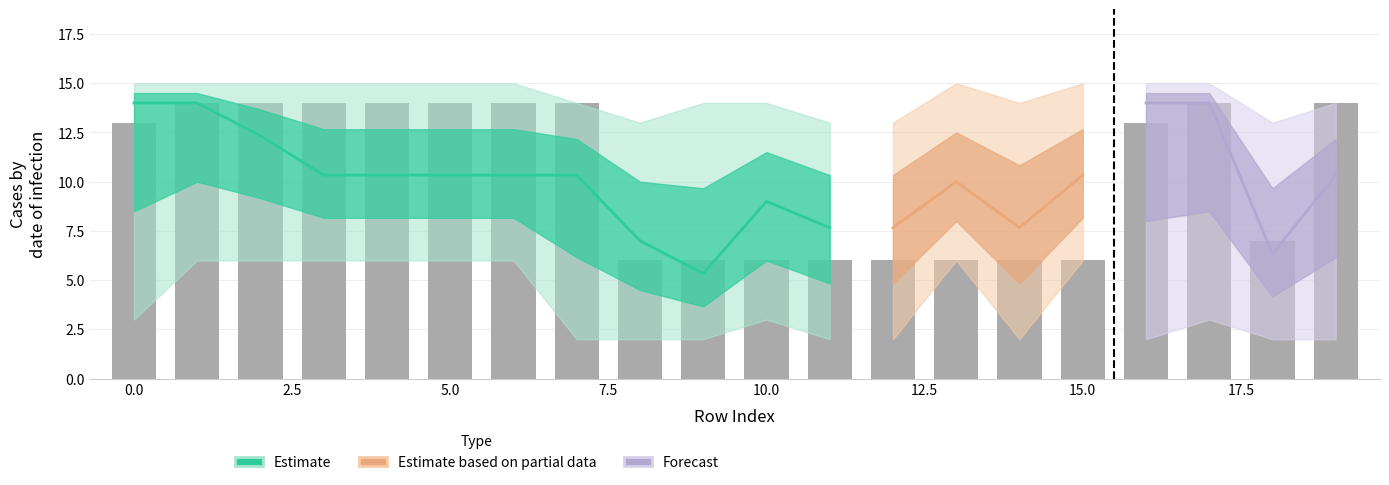

Reading left to right, list all the values displayed in this chart.

fastest: 13	14	14	14	14	14	14	14	6	6	6	6	6	6	6	6	13	14	7	14
Unnamed:9: 15	13	13	7	7	7	10	7	13	3	14	7	7	14	10	10	14	13	10	7
Unnamed:10: 14	15	10	10	10	10	7	10	2	7	7	10	10	10	7	15	15	15	2	10
Unnamed:11: 10	10	7	13	13	13	13	13	3	14	3	3	2	7	14	14	3	7	6	6
Unnamed:12: 3	6	6	6	6	6	6	6	10	13	13	2	13	13	13	13	6	10	13	13
Unnamed:13: 7	7	15	15	15	15	15	2	7	2	10	13	3	15	2	7	2	3	3	2